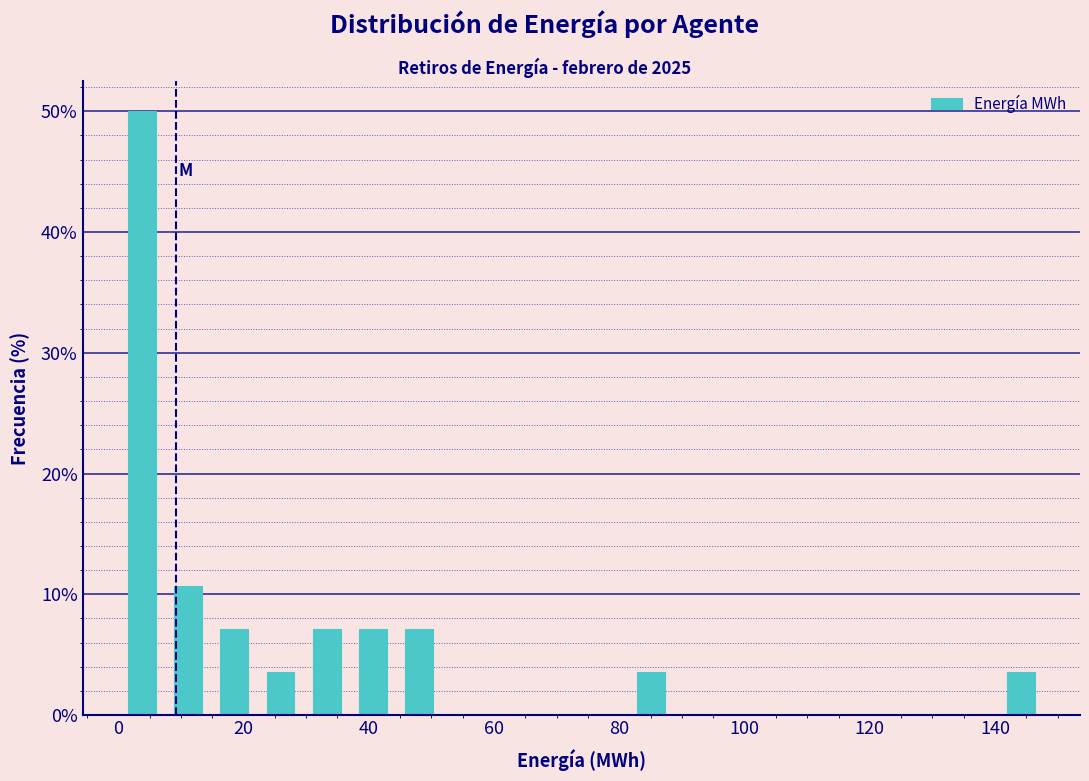

Around what value on the x-axis is the tallest bar? Give the approximate position of its centre, as read against the axis.

4